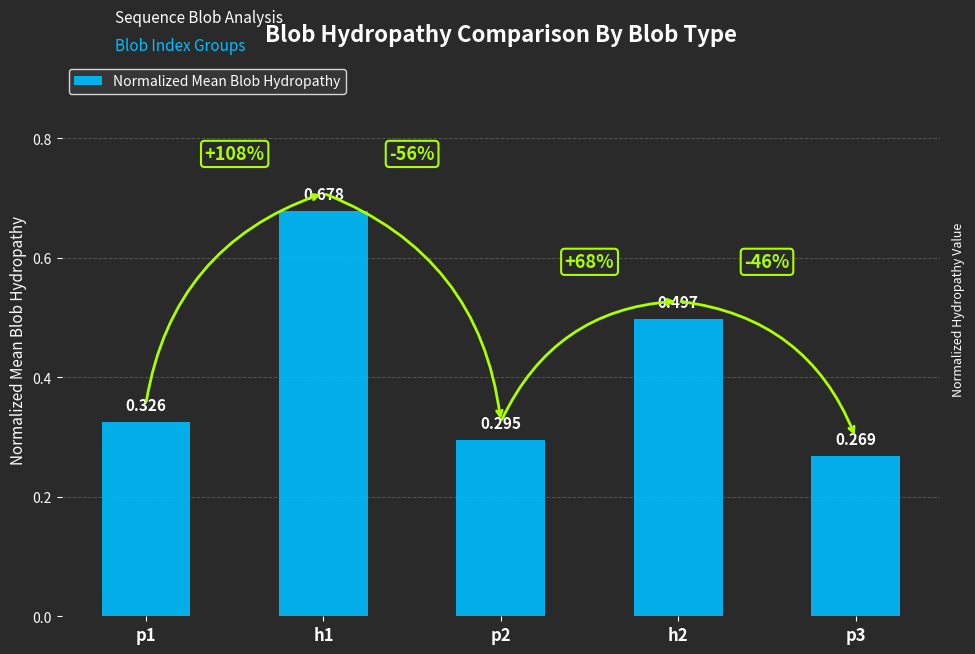

What position from the right is p2?

3